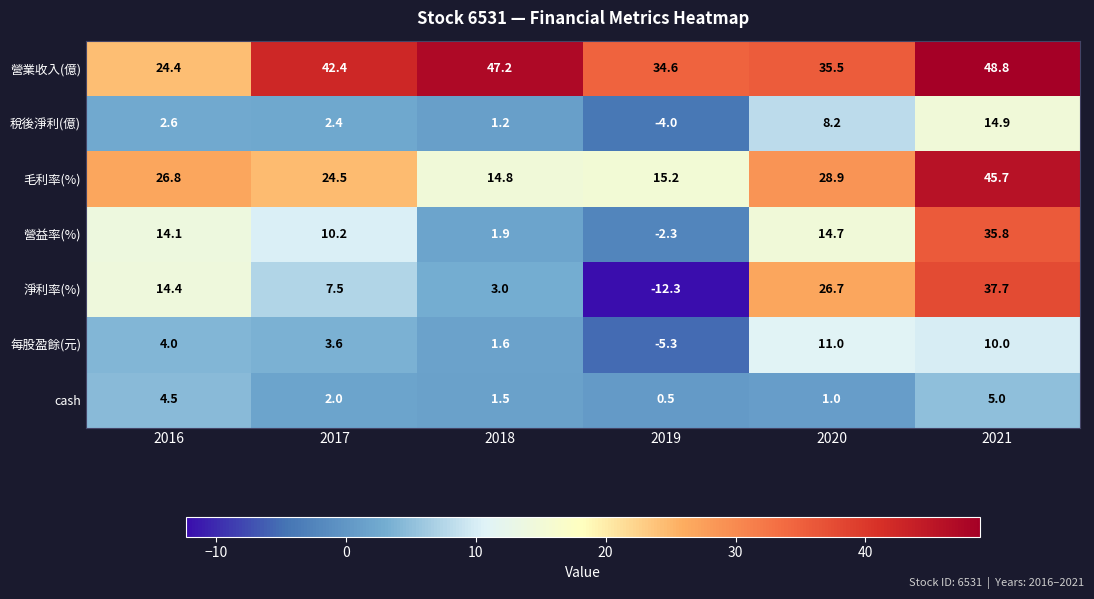

At which label is cash closest to 2?

2017